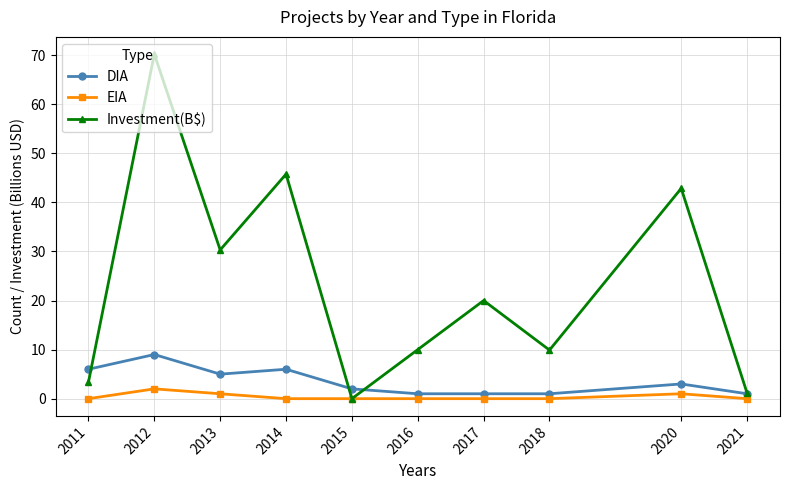

Where is Investment(B$) nearest to the value 35?

2013